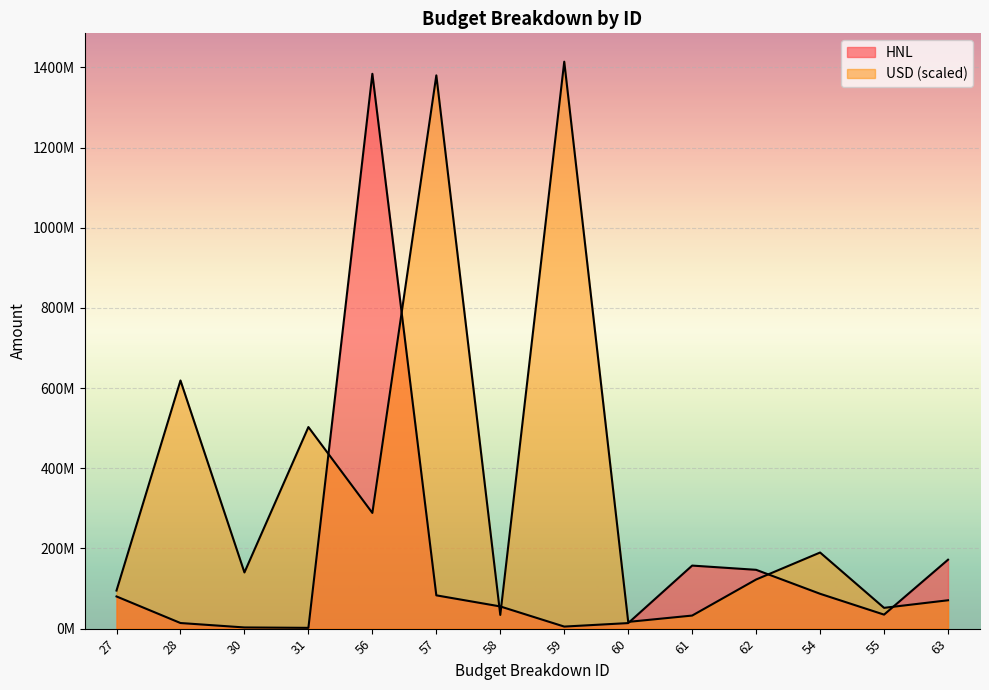

What is the approximate value of USD at 30?

140160000